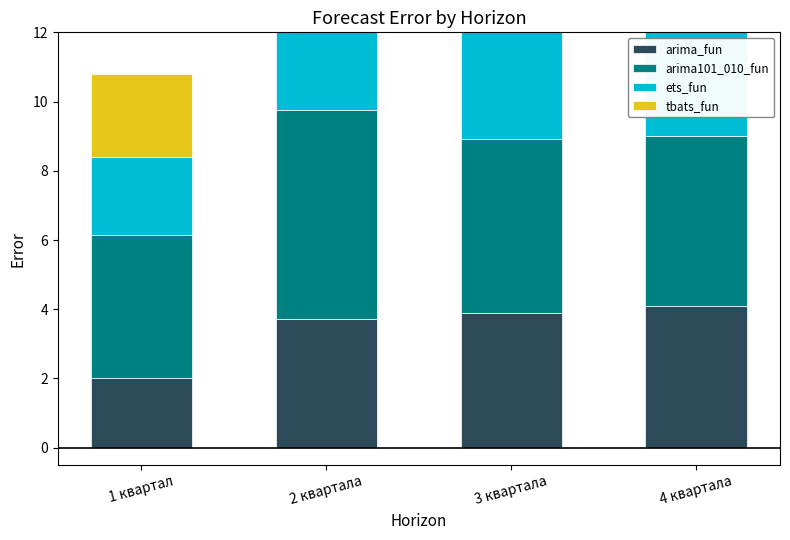

The tbats_fun series shows 5.5 at 4 квартала. True or false?

False